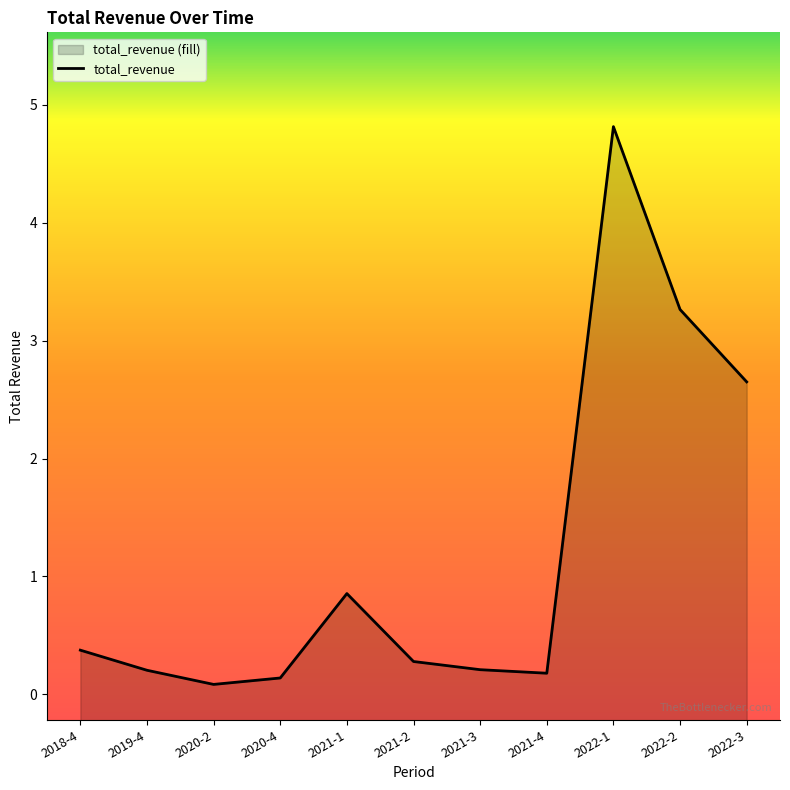

True or false: the data shows 2.7 at 2022-3.

True